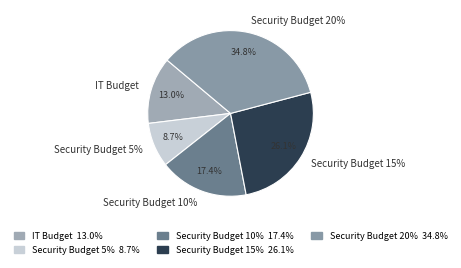

True or false: IT Budget accounts for 13% of the total.

True